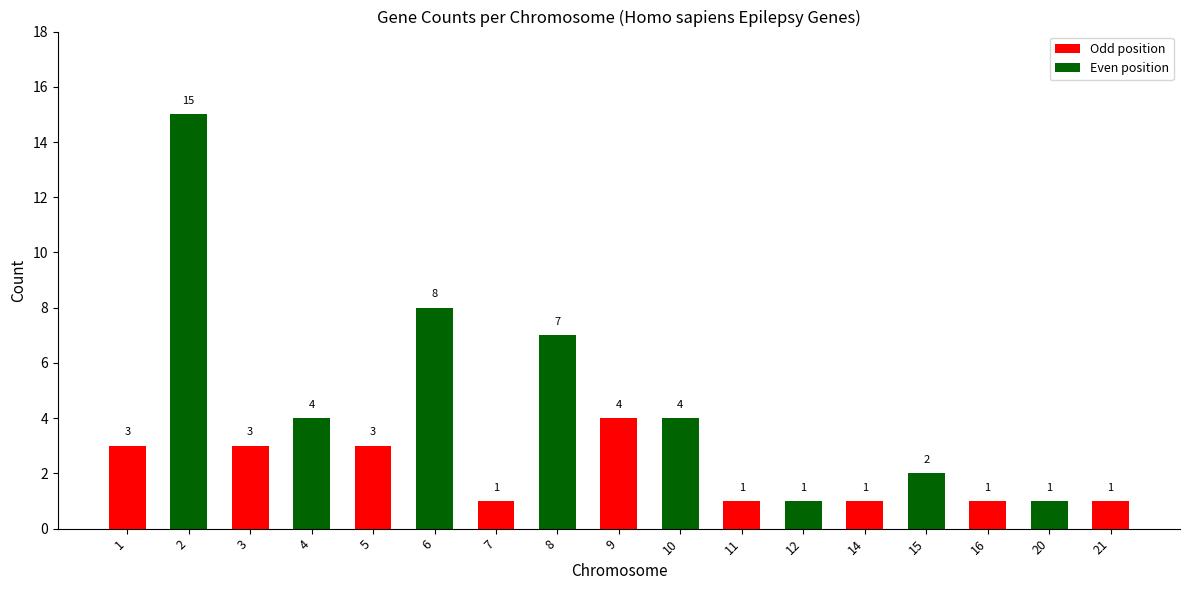

How many bars are there in total?

17